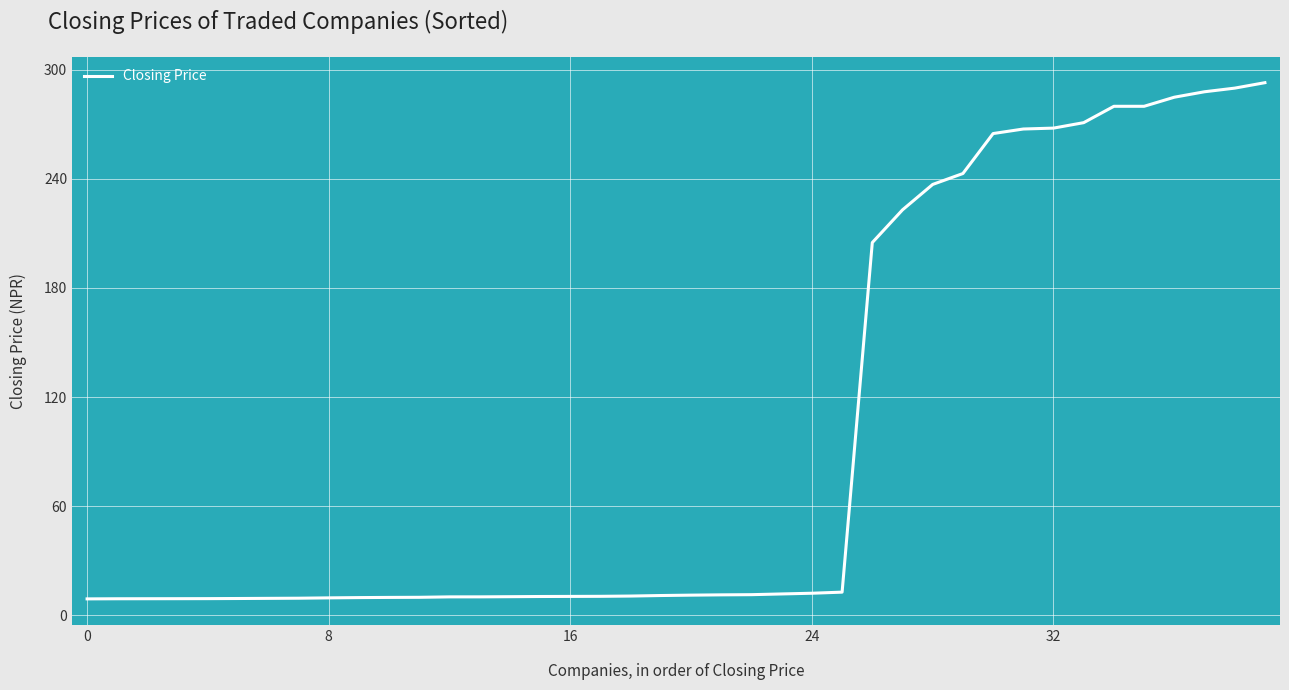

What is the minimum value shown in the chart?

8.9